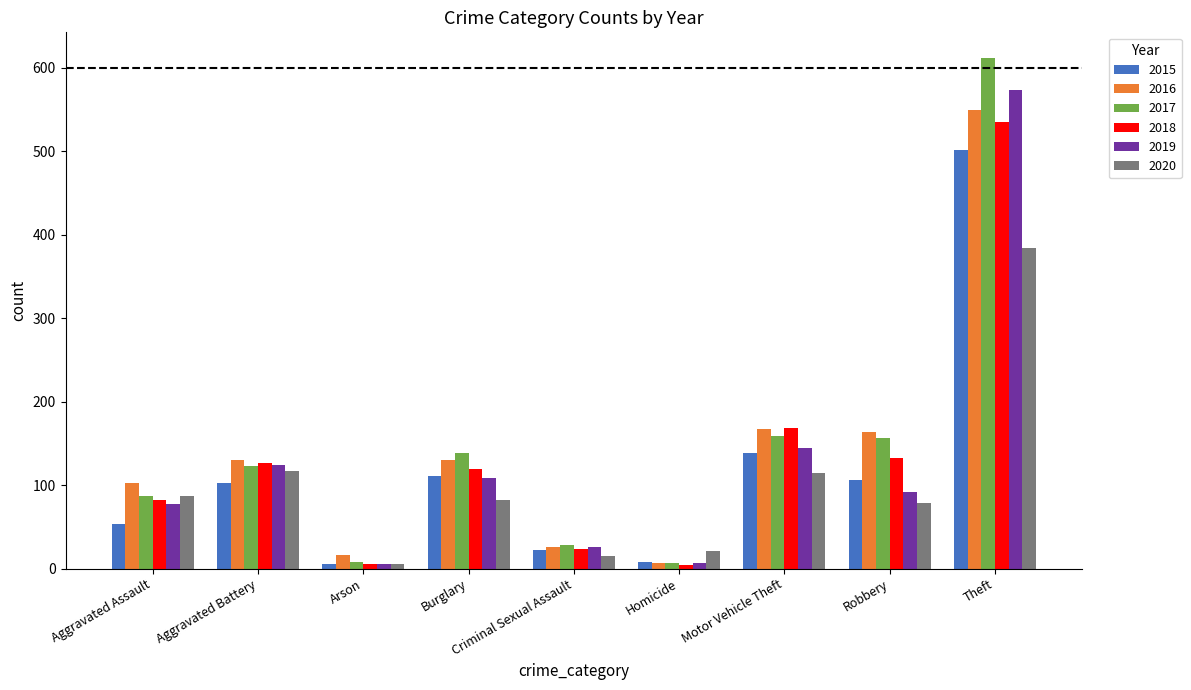

What is the total value across all series at Aggravated Assault?

491